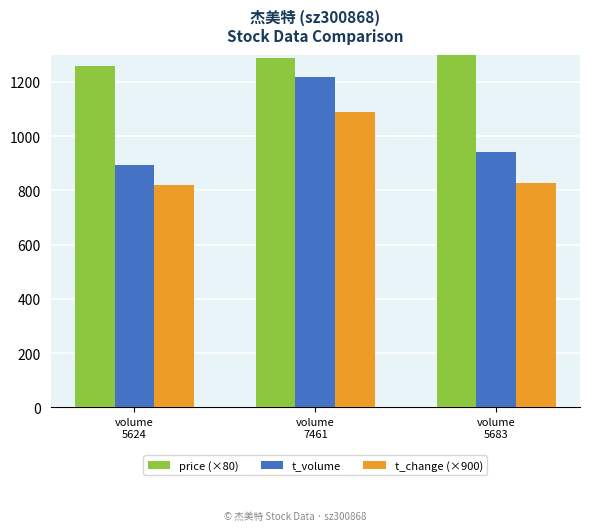

Are the bars horizontal?

No